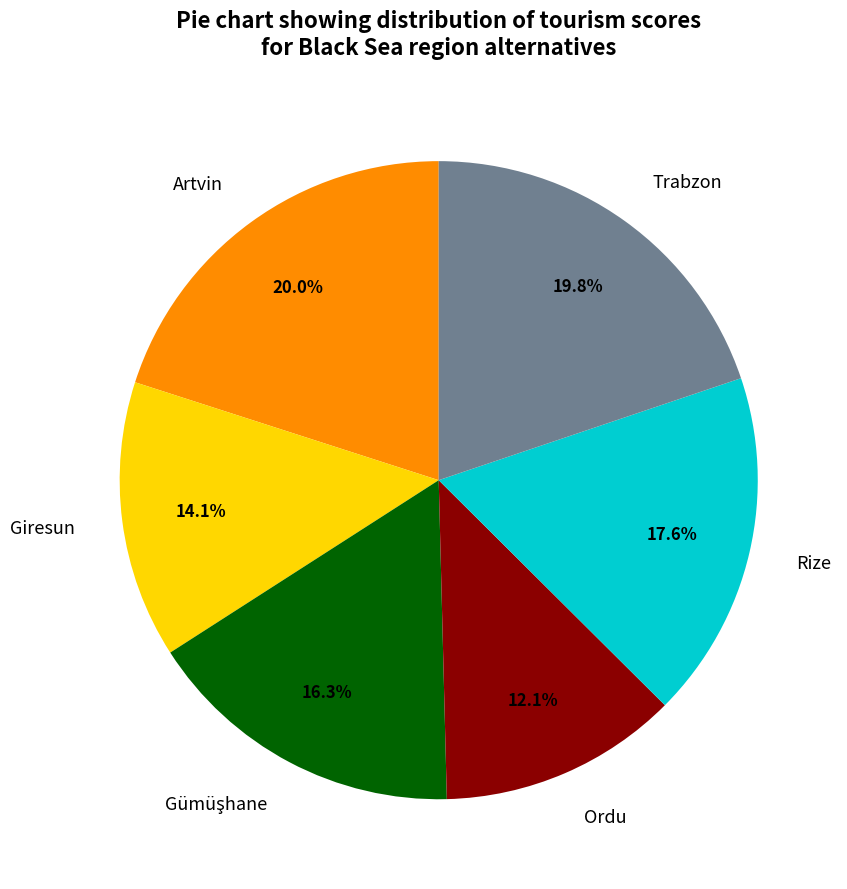

What is the smallest slice in the pie chart?

Ordu